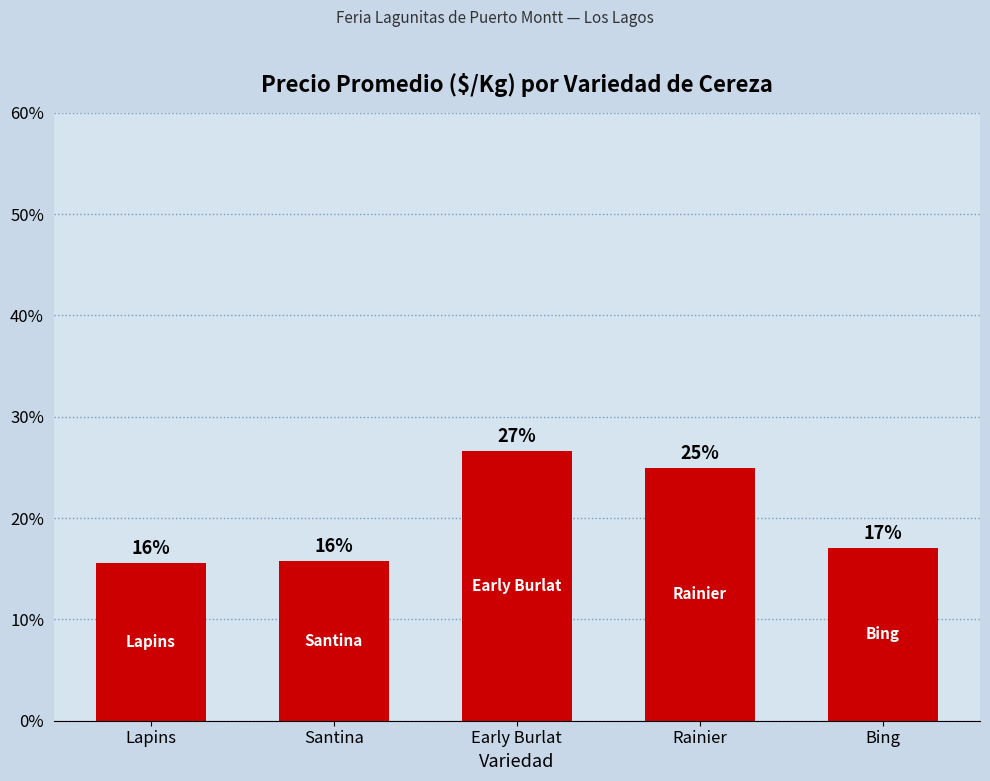

Are the bars horizontal?

No